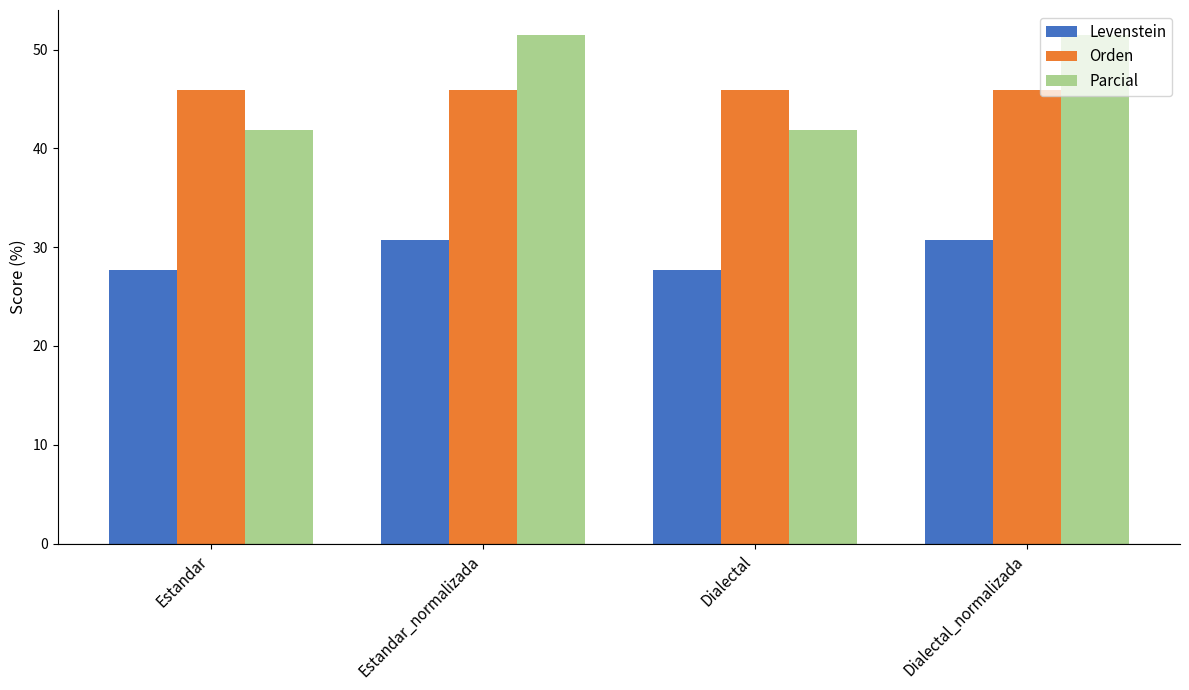

What is the total value across all series at Dialectal_normalizada?

128.1